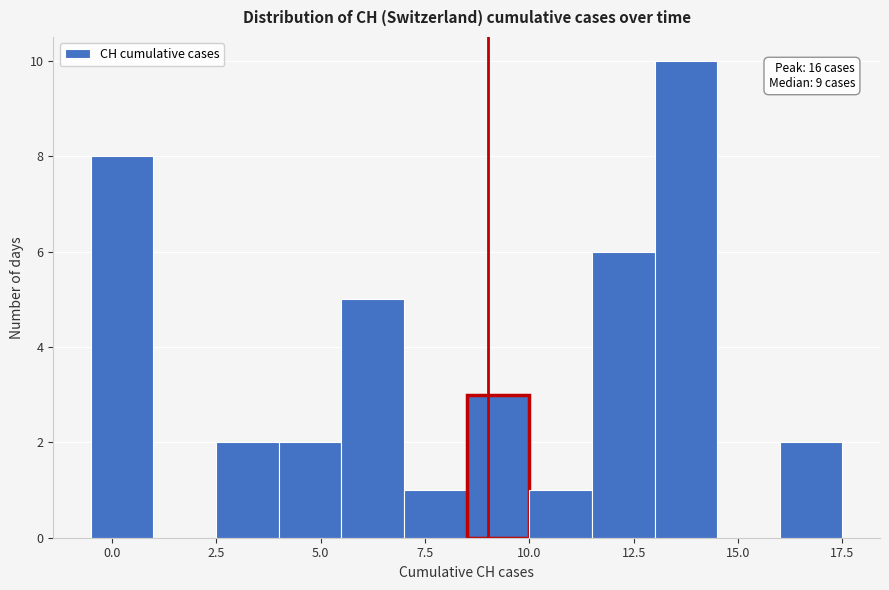

Around what value on the x-axis is the tallest bar? Give the approximate position of its centre, as read against the axis.

14.0